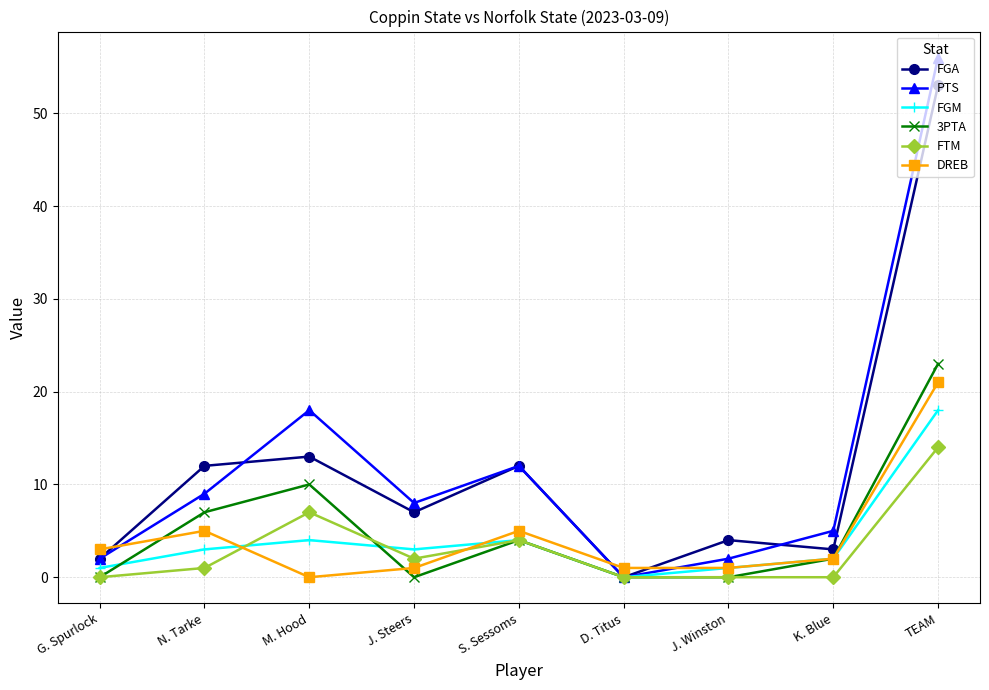

How many distinct data groups are displayed?

6